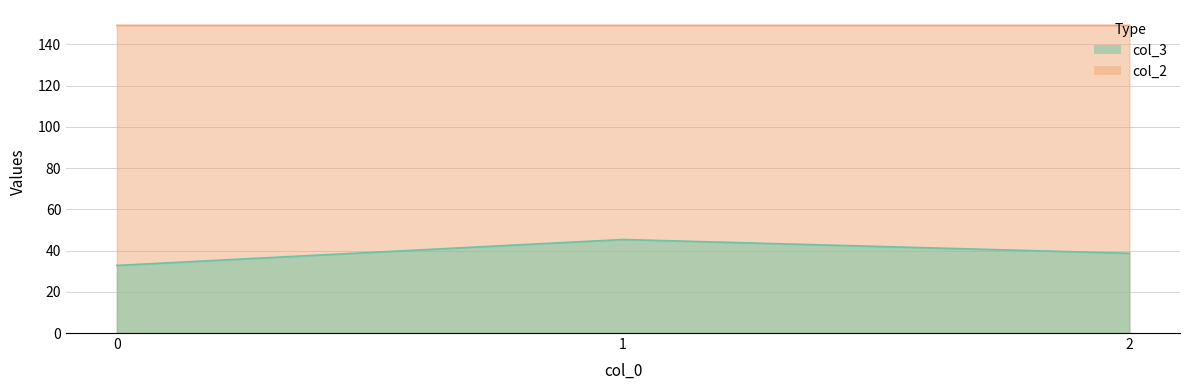

Which series has the largest total across all categories?

col_2